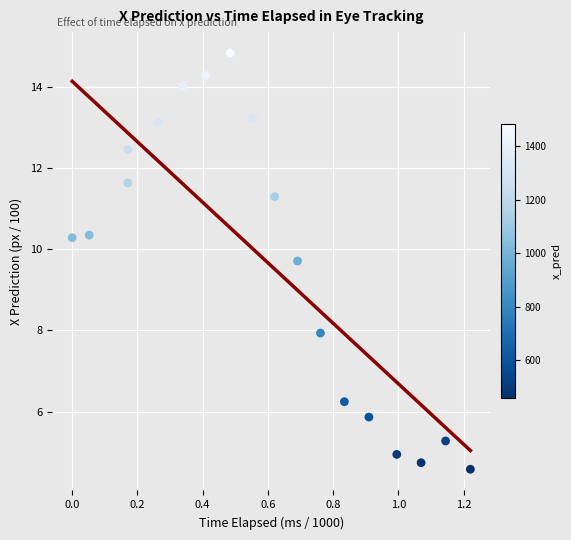

What Y value in the scatter plot is closest to 9?

9.7